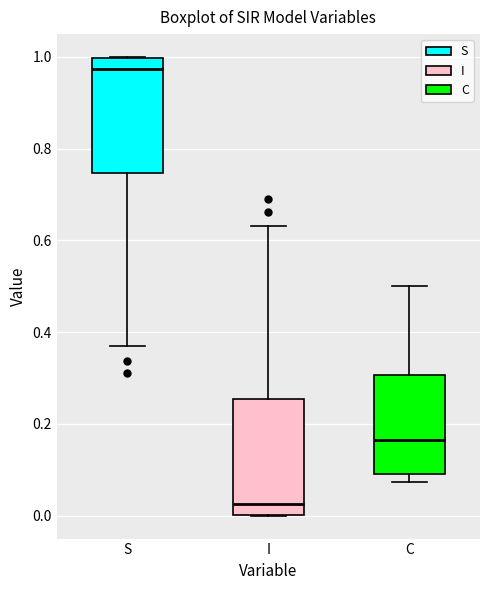

Which box has the lowest median line?

I